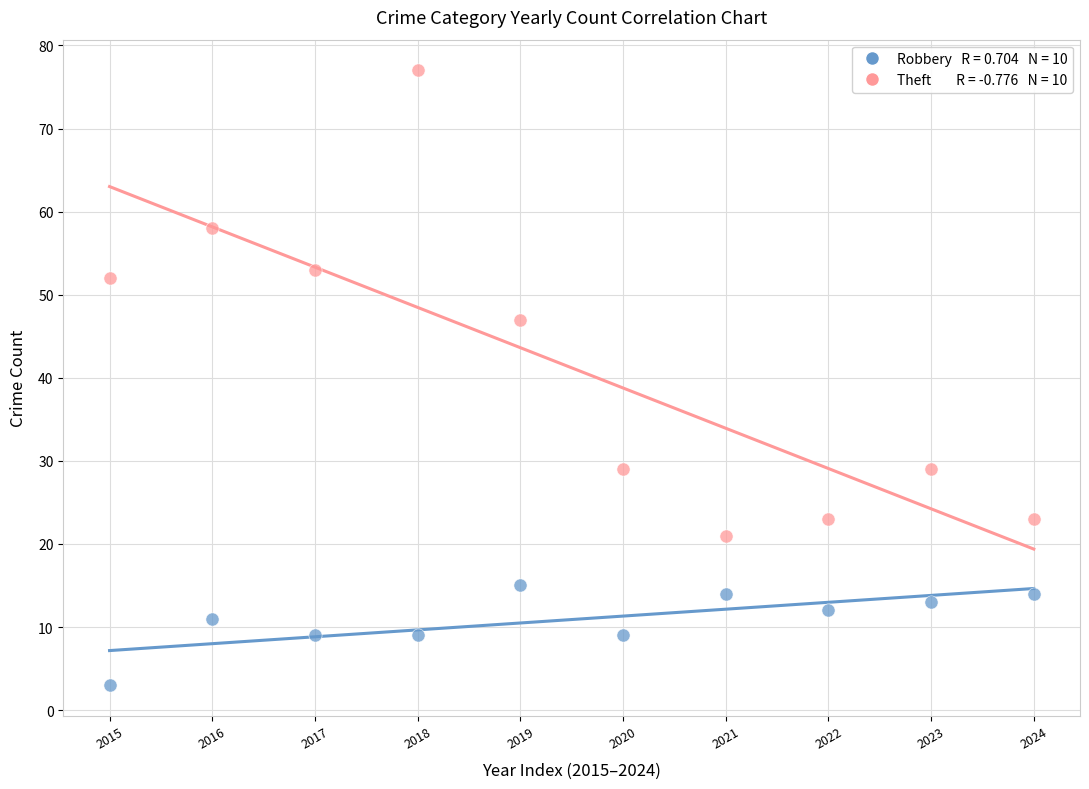

Across all series, what Y value is closest to 40?

47